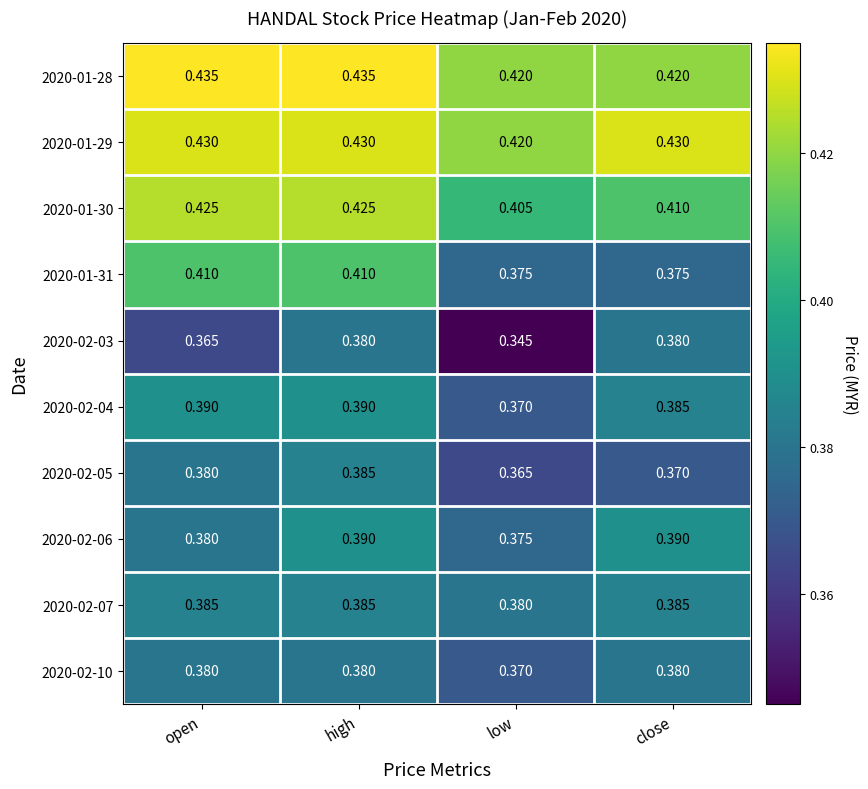

Is the value of 2020-01-30 at close greater than the value of 2020-02-04 at low?

Yes